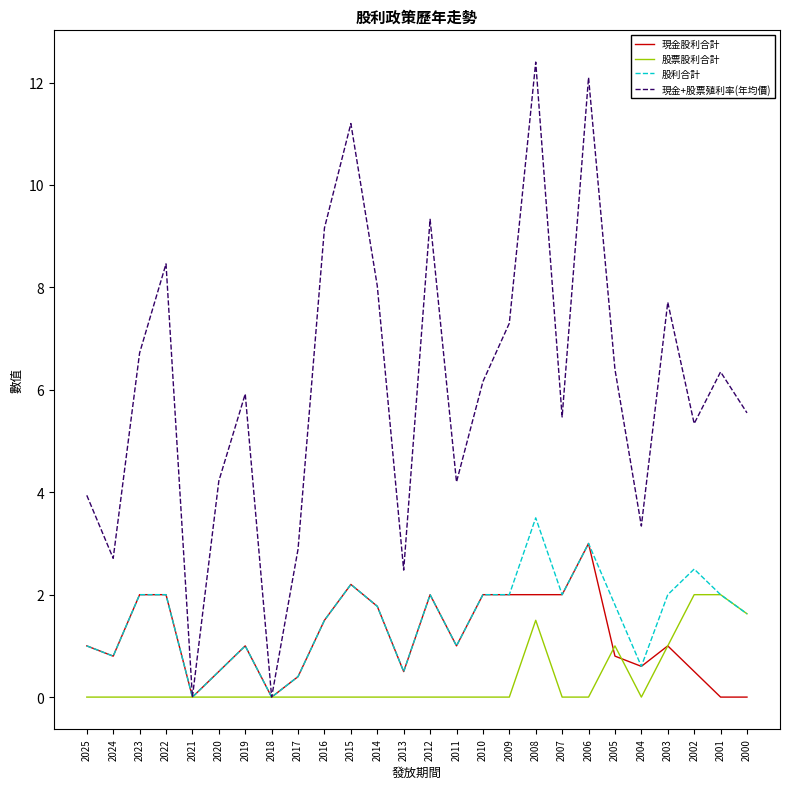

How many lines are shown in the chart?

4